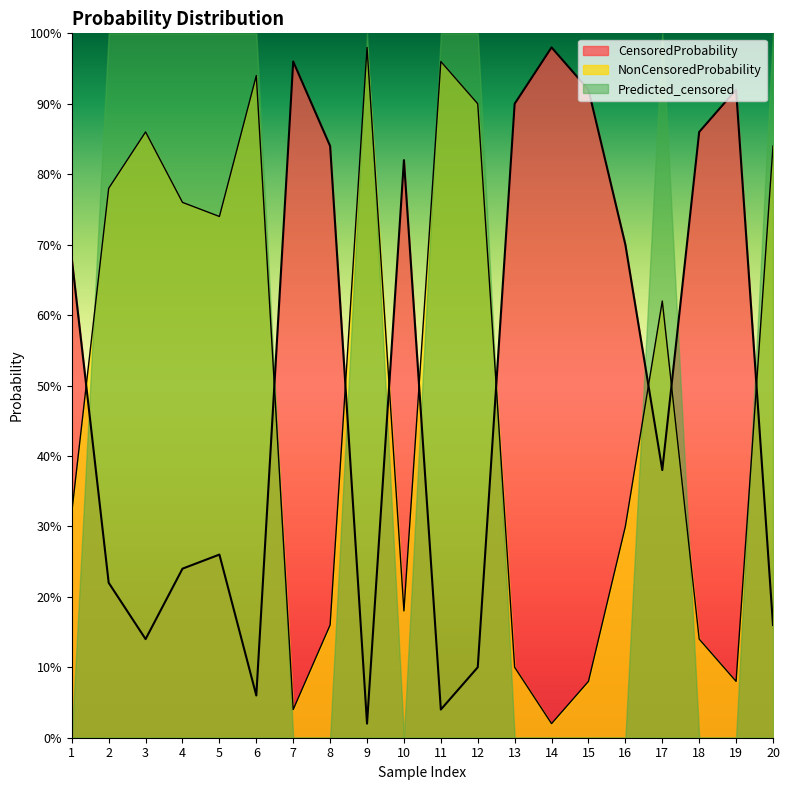

Which category has the lowest value in the CensoredProbability series?

9